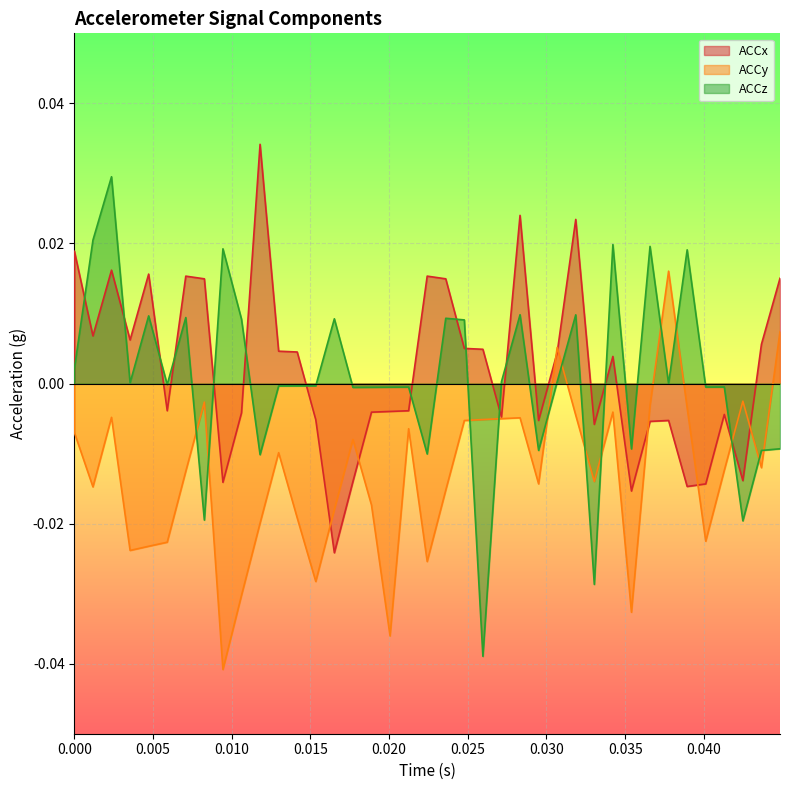

Is the value of ACCz at 17 greater than the value of ACCy at 0.035?

Yes